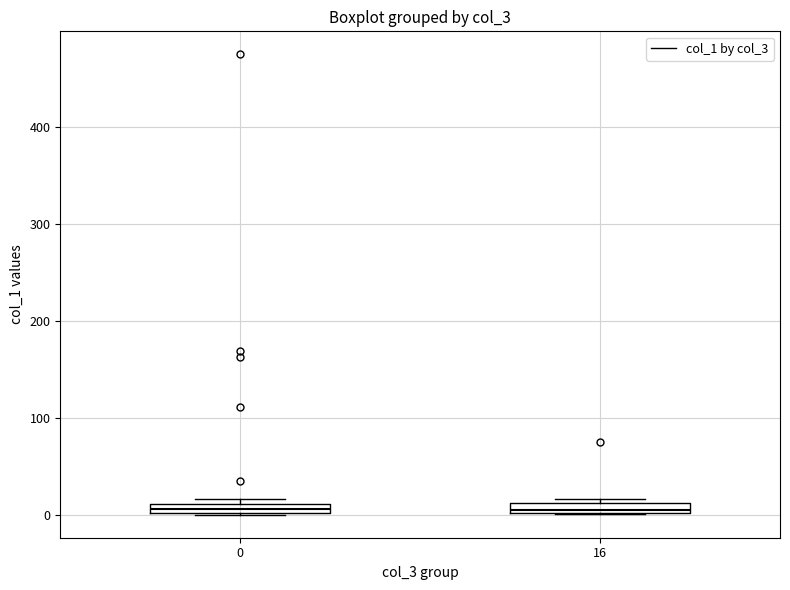

Where is the upper edge of the box at x = 0 on the y-axis? The values are not printed on the chart, so give them approximately, as read against the axis.

10